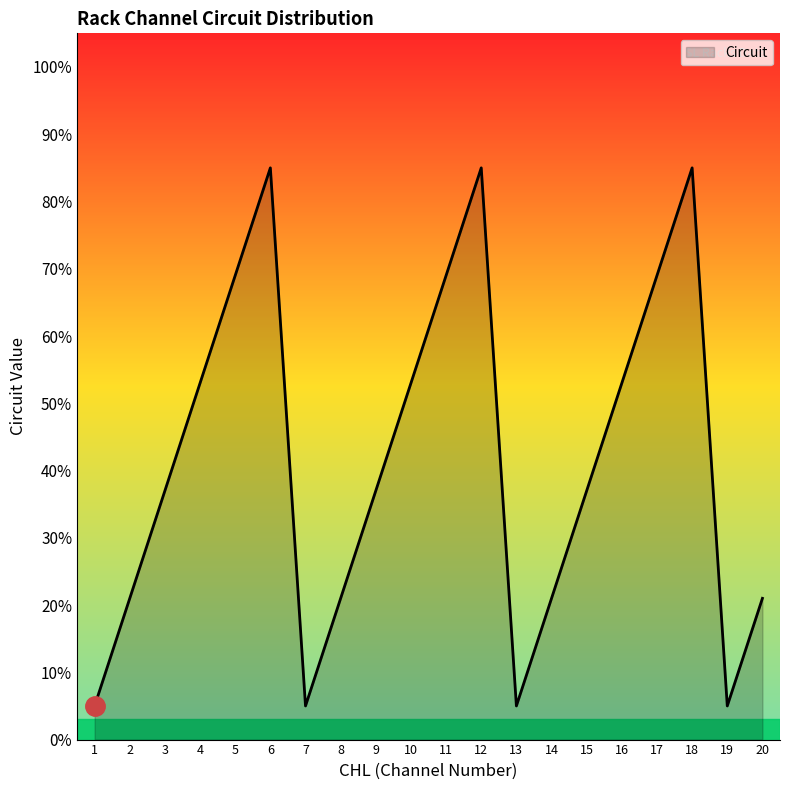

How many interior local peaks (higher than both neighbors) does the data have?

3